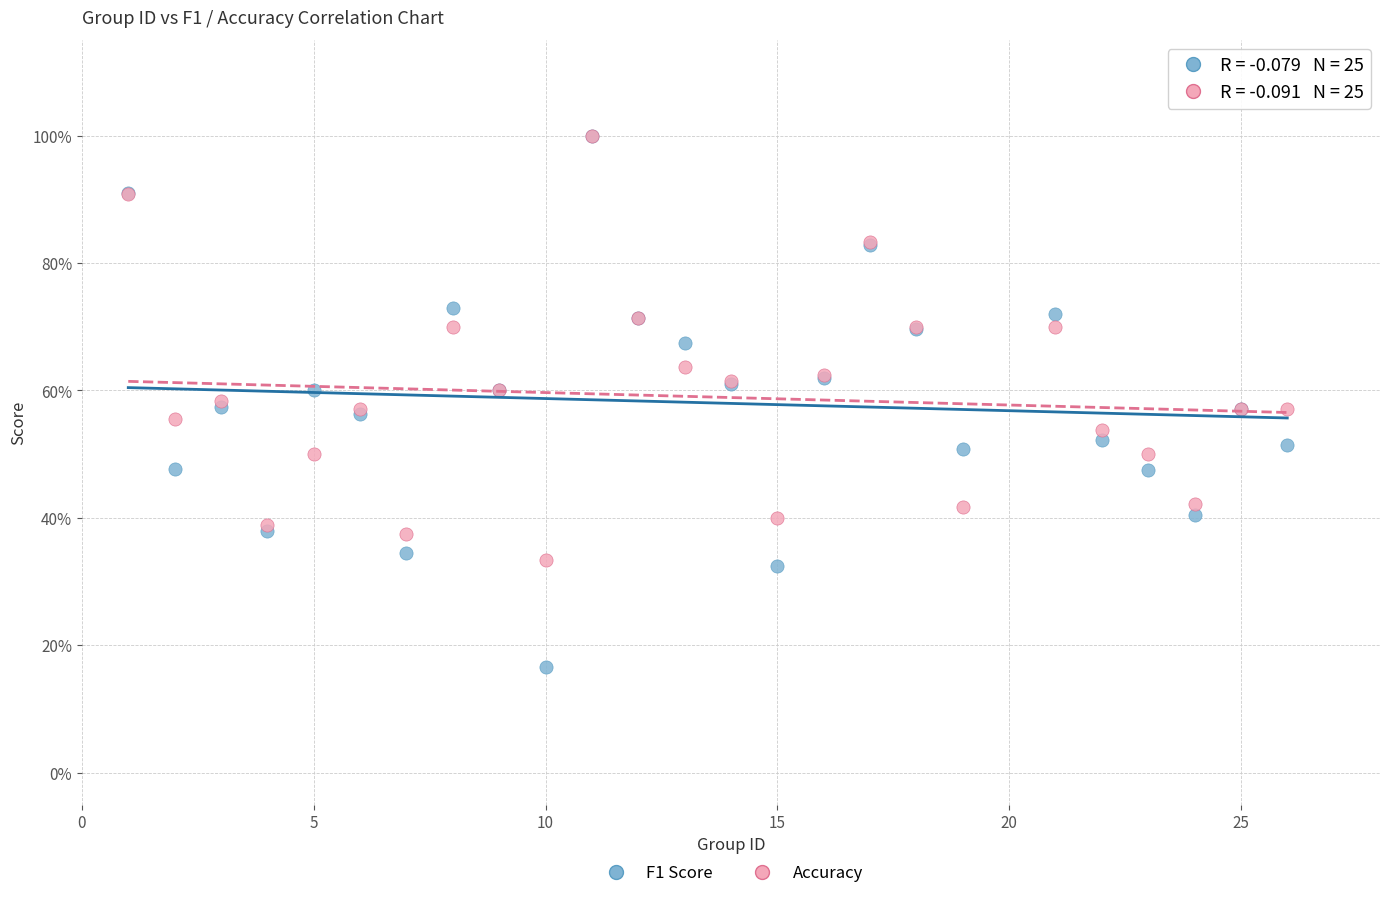

Which series reaches the minimum Y coordinate?

F1 Score